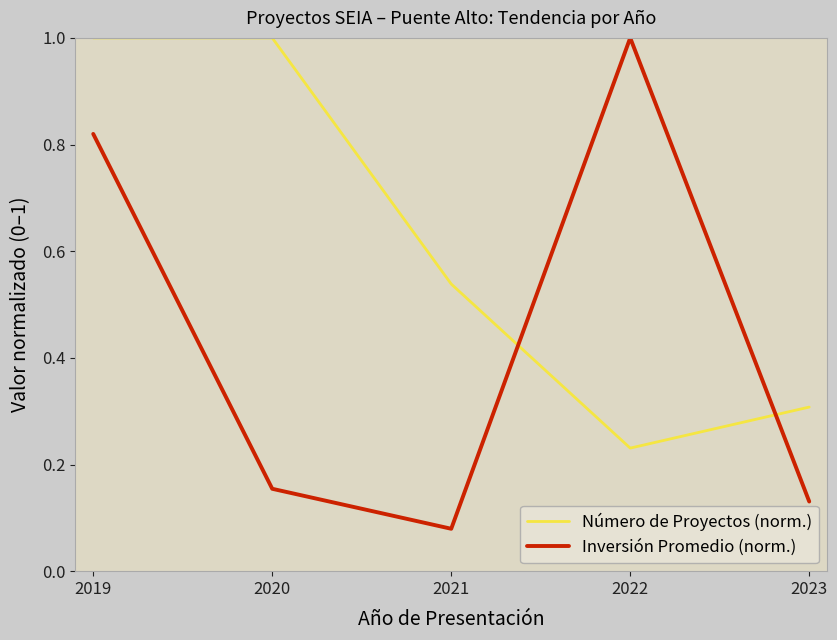

How many Número de Proyectos (norm.) values are between 0 and 1?

5